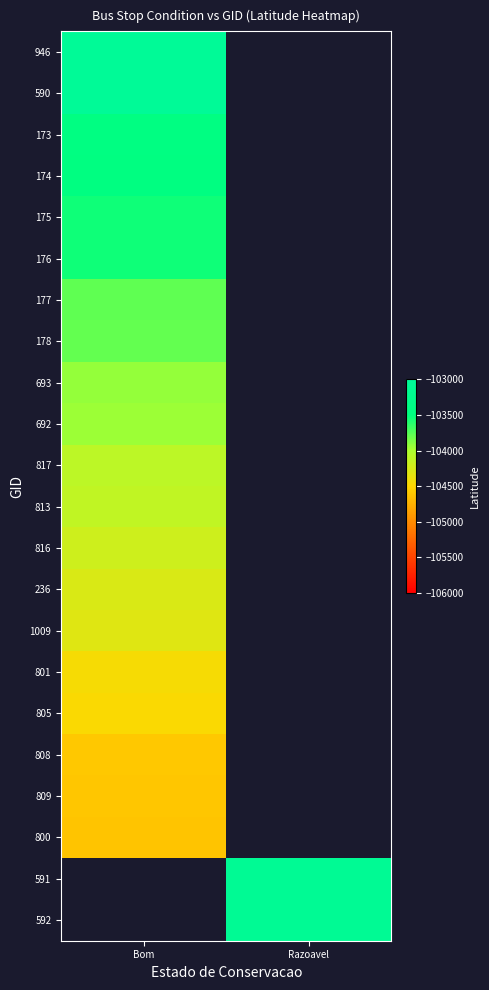

Is the value of 174 at Bom greater than the value of 813 at Bom?

Yes